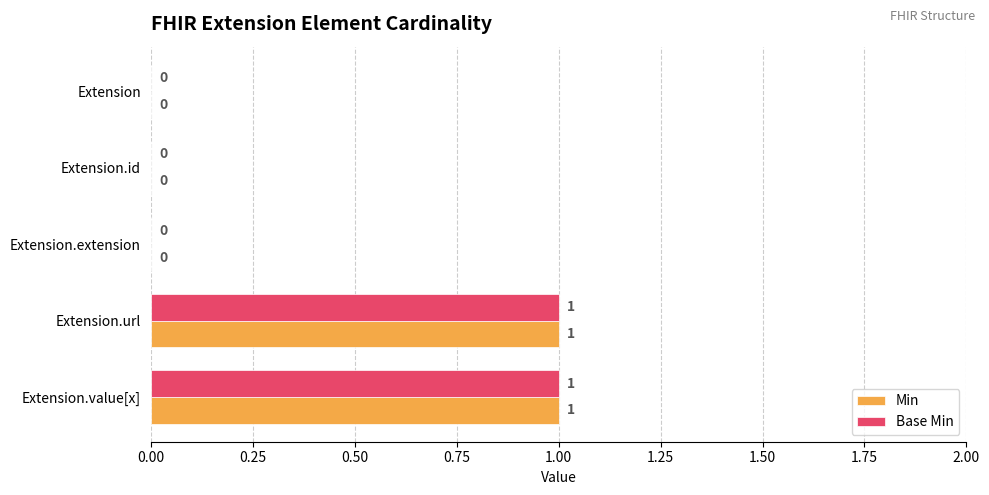

Is it true that Base Min equals 0 at Extension?

True